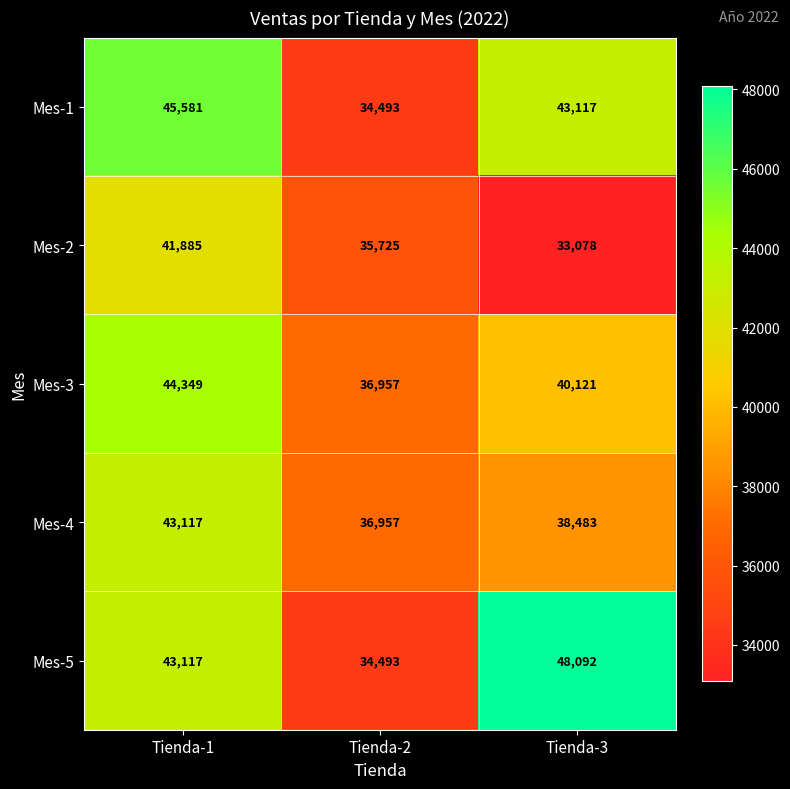

The Mes-3 series shows 19856 at Tienda-3. True or false?

False